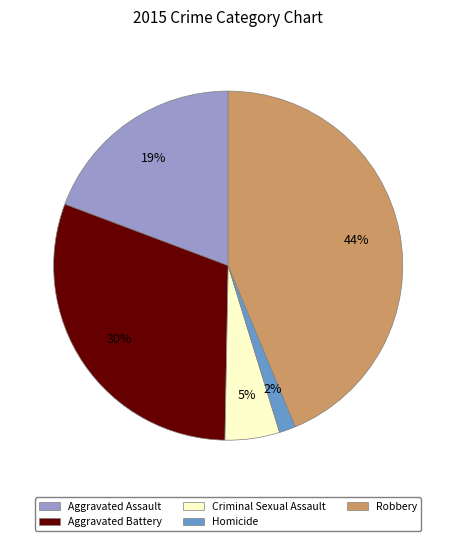

What percentage is the Homicide slice, to the nearest percent?

2%